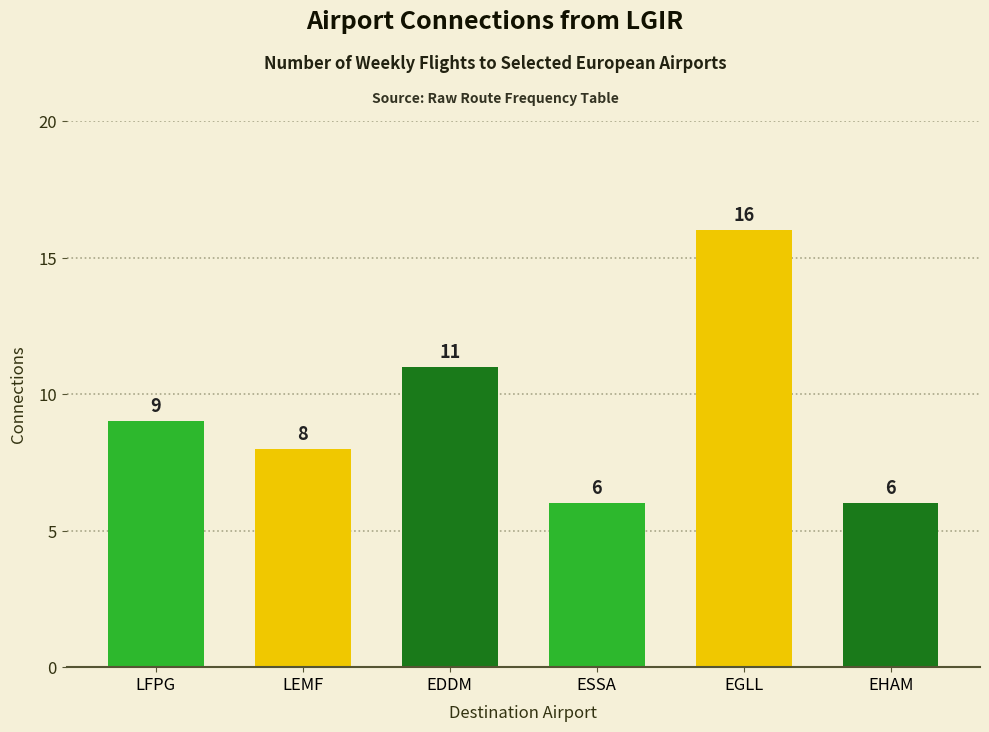

How many bars are there in total?

6